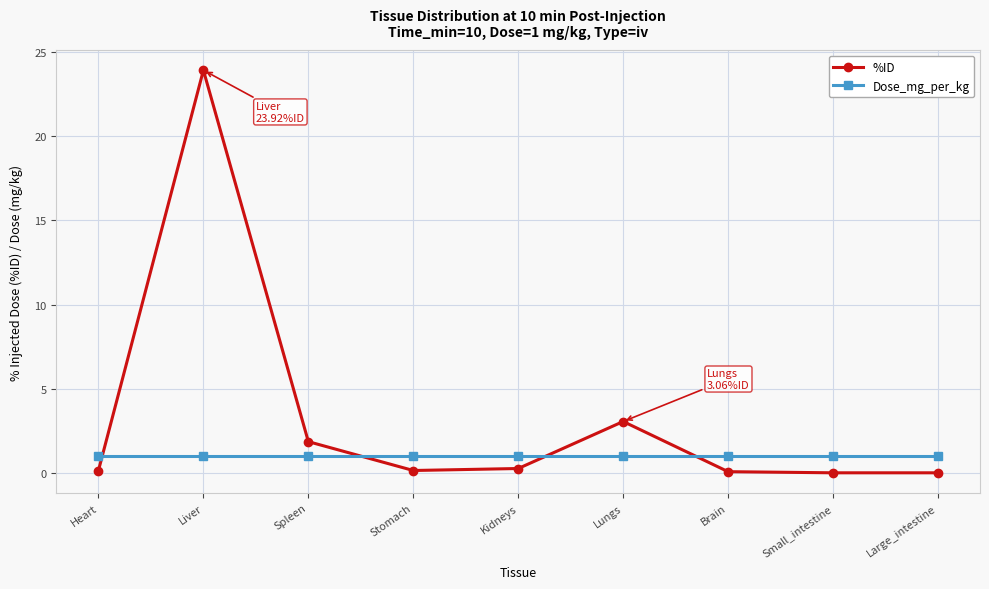

What are all the series names shown in the legend?

%ID, Dose_mg_per_kg